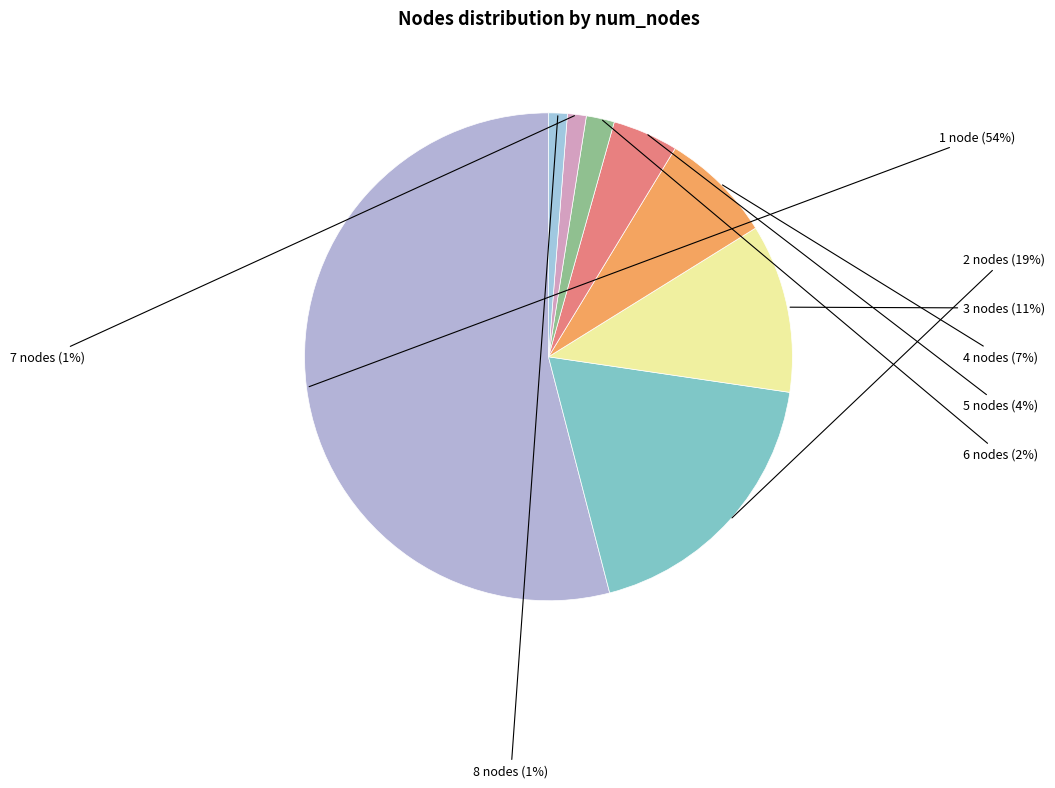

What percentage is the 6 nodes slice, to the nearest percent?

2%